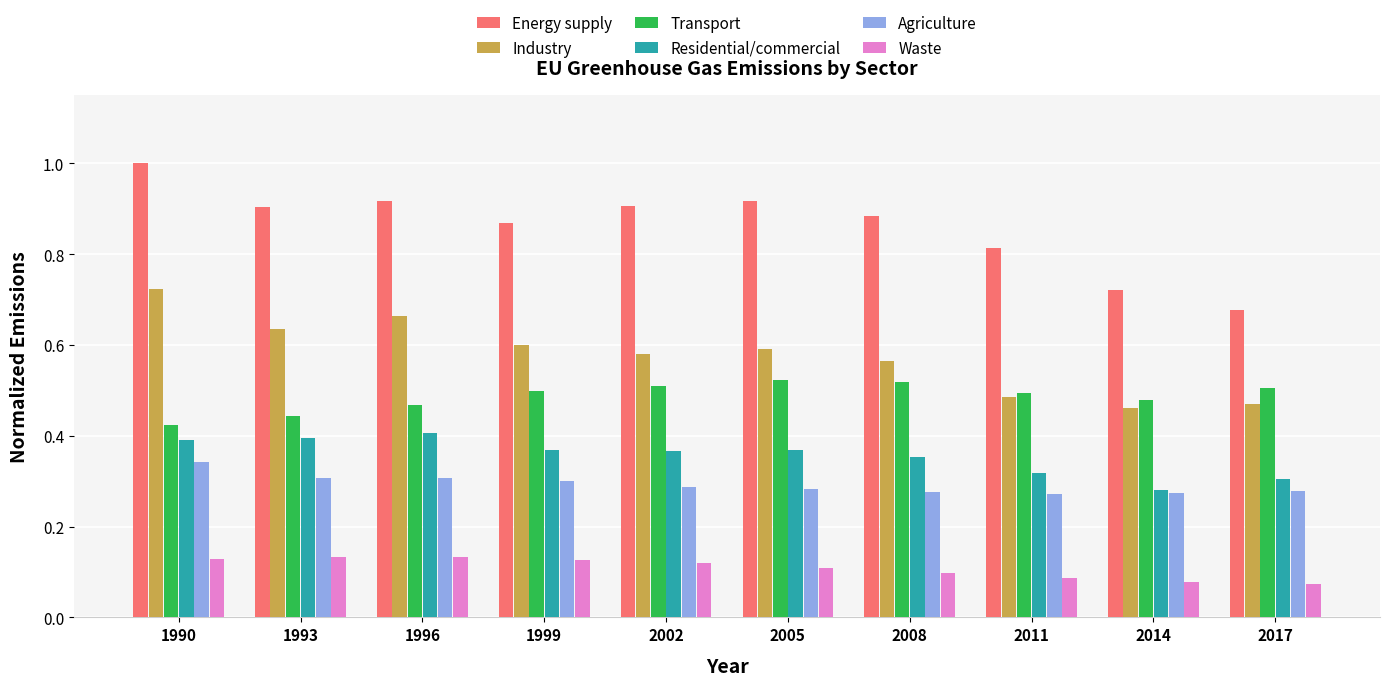

Which series has the largest total across all categories?

Energy supply